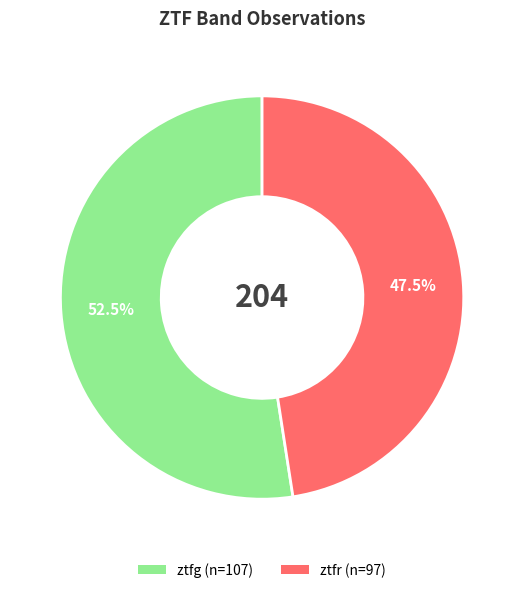

What is the smallest slice in the pie chart?

ztfr